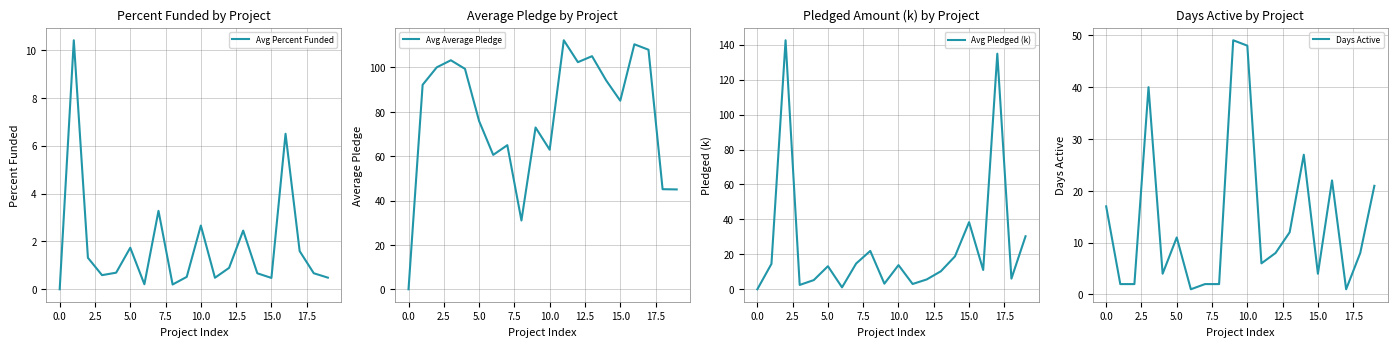

Is it true that Avg Percent Funded equals 0.4 at 5.0?

False